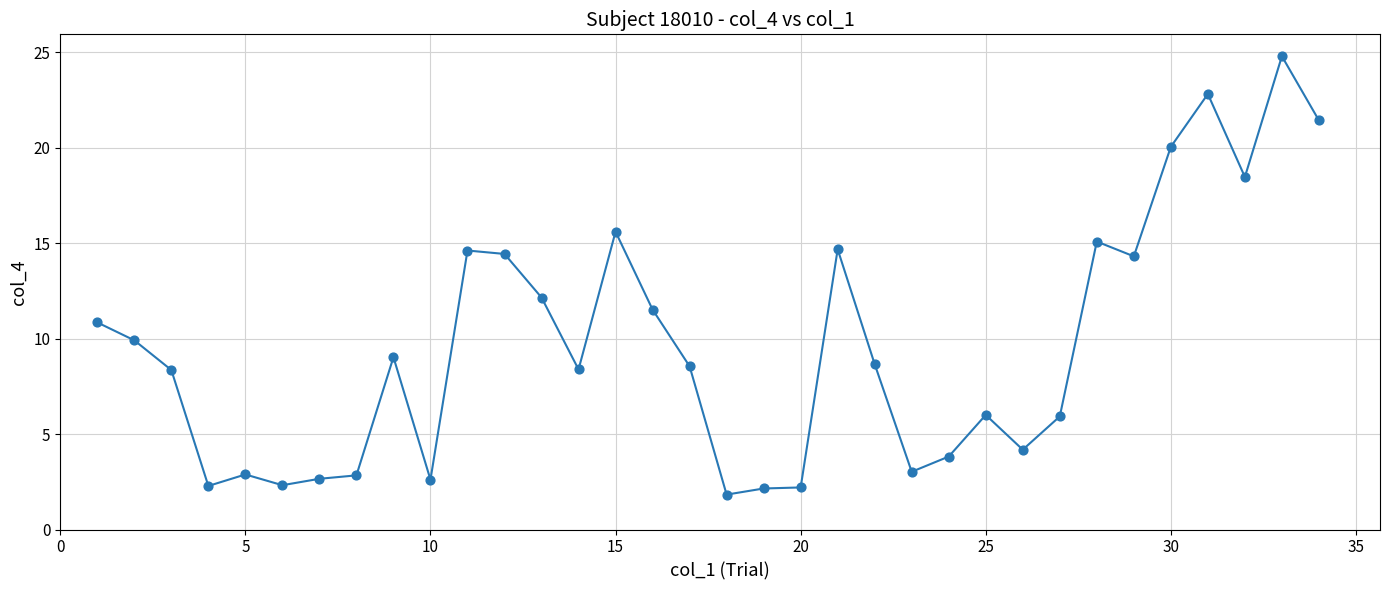

What is the difference between the maximum and minimum values?

23.0